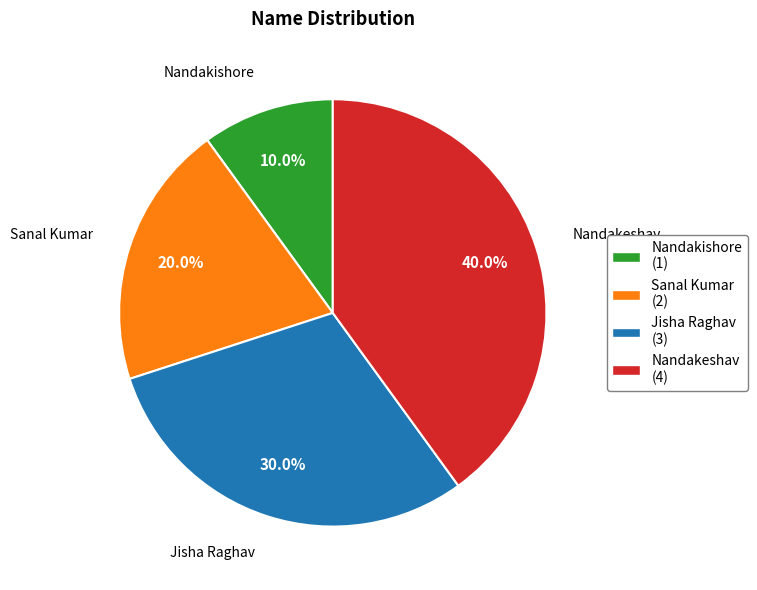

Does Nandakeshav account for over 50% of the chart?

No